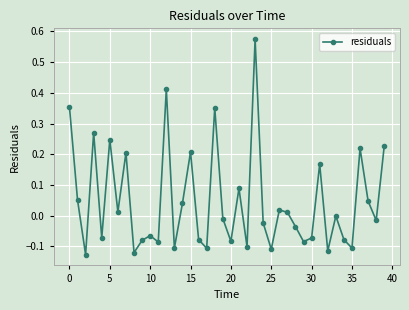

How many interior local peaks (higher than both neighbors) does the data have?

13